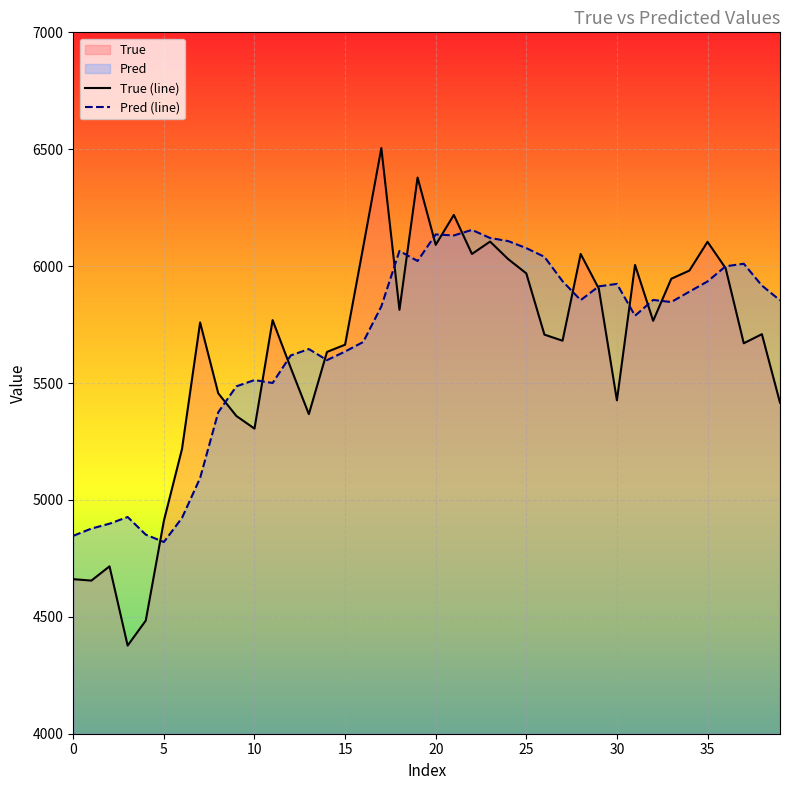

The value of True (line) at 30 is 5426.0. True or false?

True